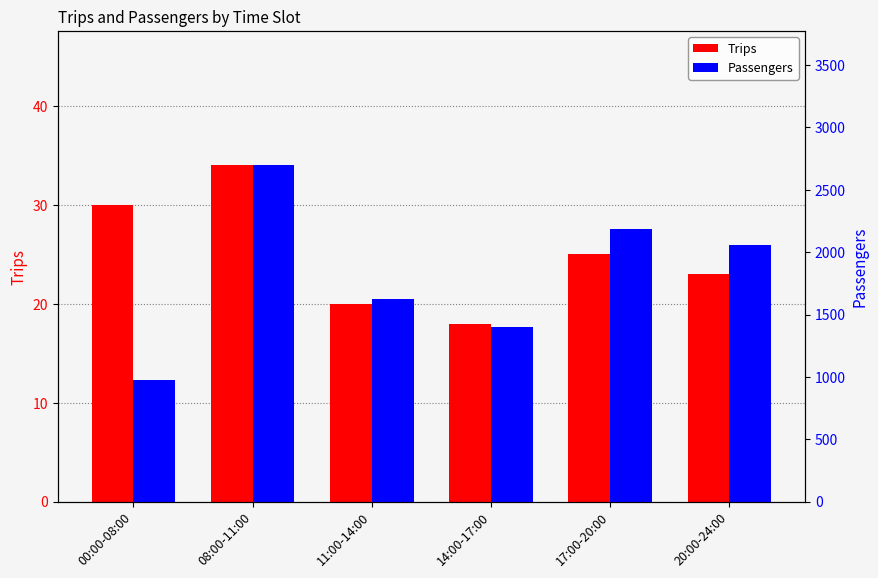

Count the number of categories in the chart.

6